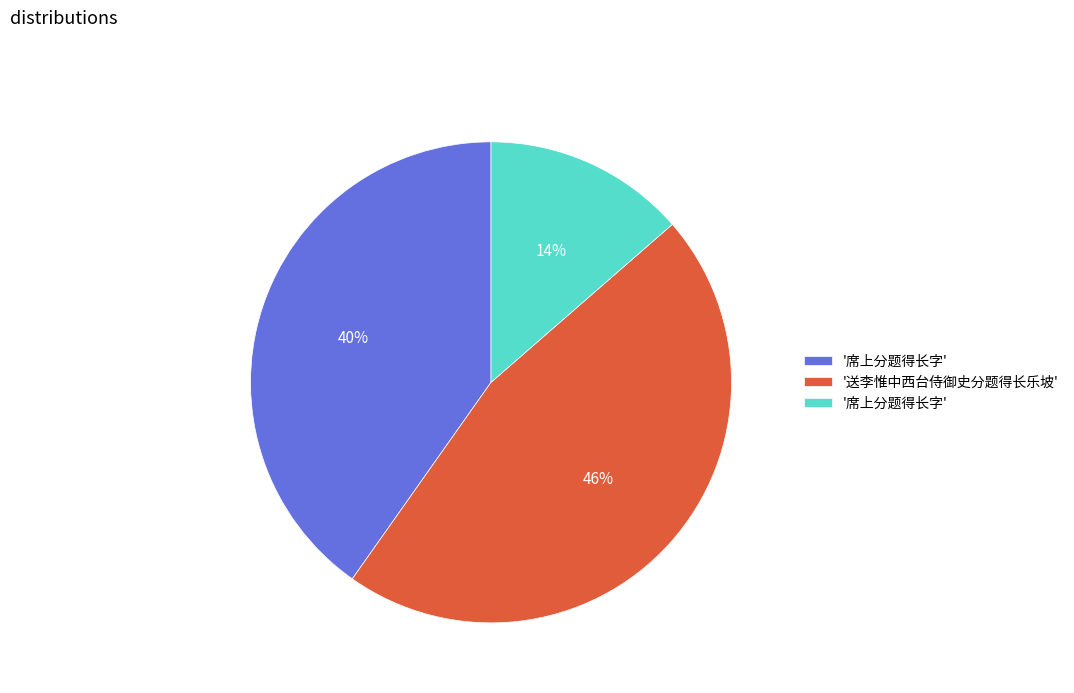

Is there a majority slice in this chart?

No